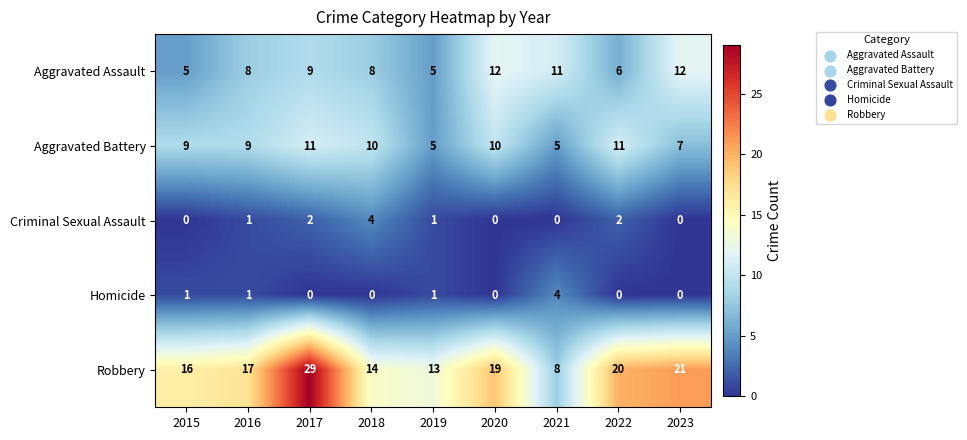

At 2017, list the series in order from smallest to largest.

Homicide, Criminal Sexual Assault, Aggravated Assault, Aggravated Battery, Robbery